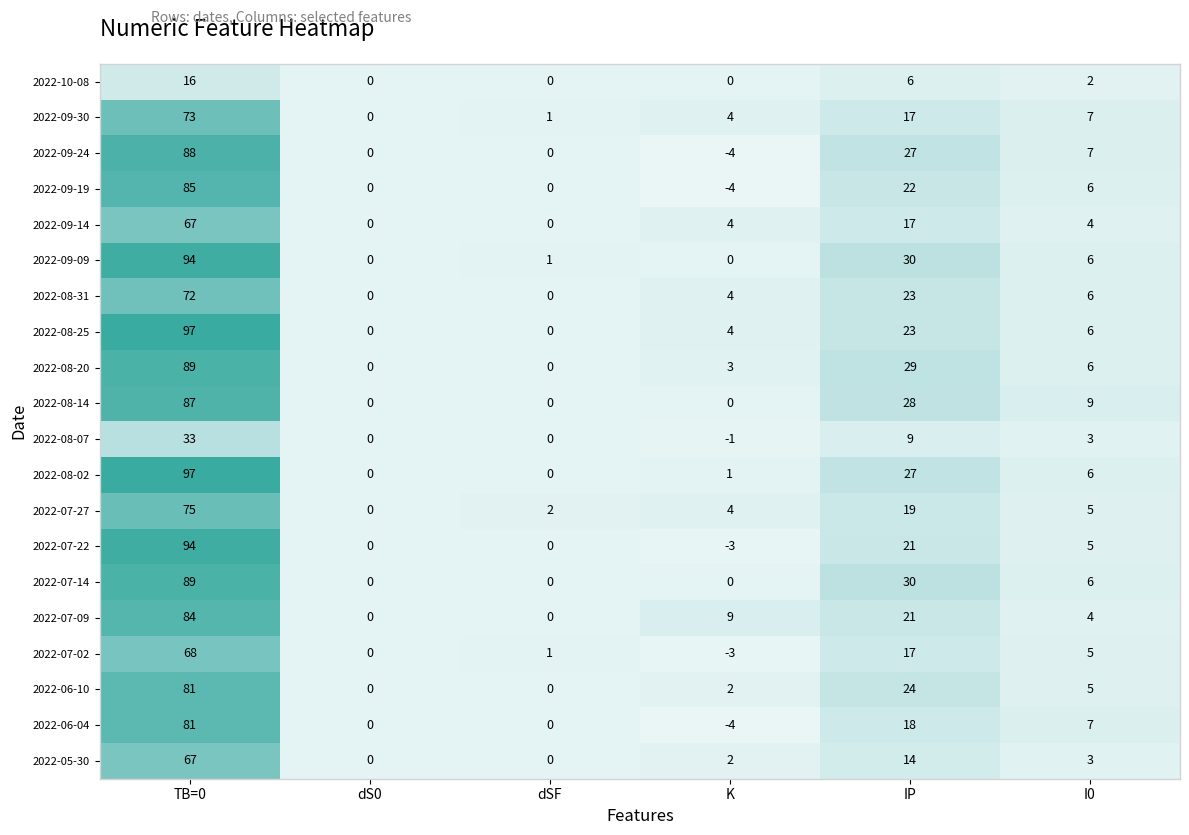

What is the sum of the 2022-07-22 values at I0 and TB=0?

99